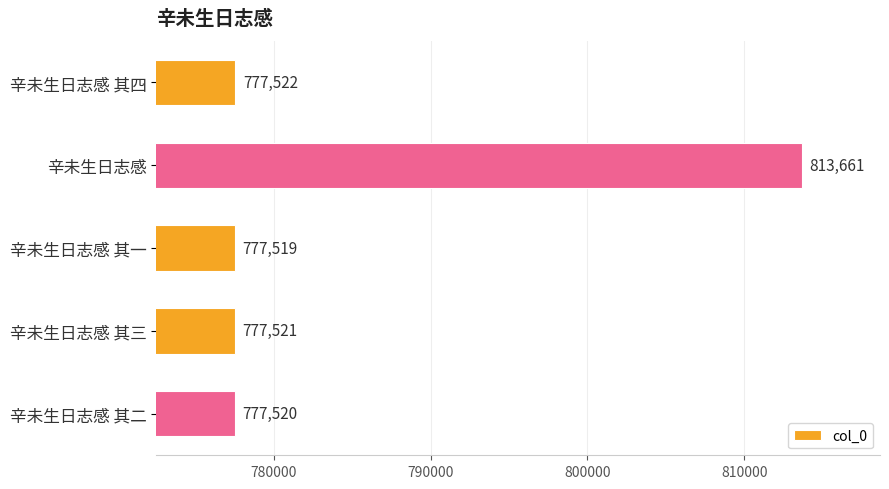

The chart shows a value of 519053 at 辛未生日志感 其二. True or false?

False